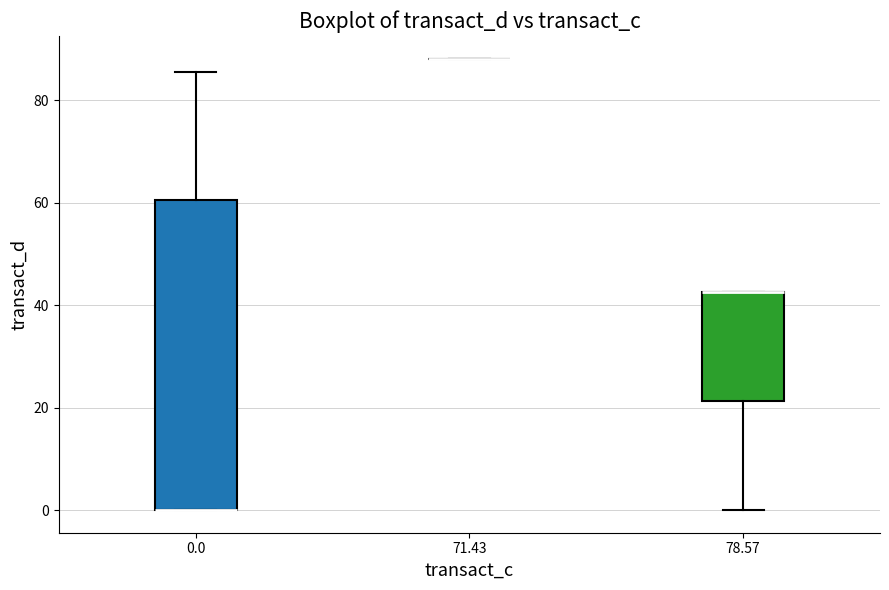

Reading left to right, transcribe this box plot: for each box, give where its median line is, the range the box spans, and where its two whiskers end, as read against the y-axis. The values are not printed on the chart, so give them approximately, as read against the axis.

0.0: median 0 (drawn on the box's lower edge), box 0 to 60, whiskers 0 to 86
71.43: box collapsed to a line at 88, whiskers 88 to 88
78.57: median 42 (drawn on the box's upper edge), box 22 to 42, whiskers 0 to 42